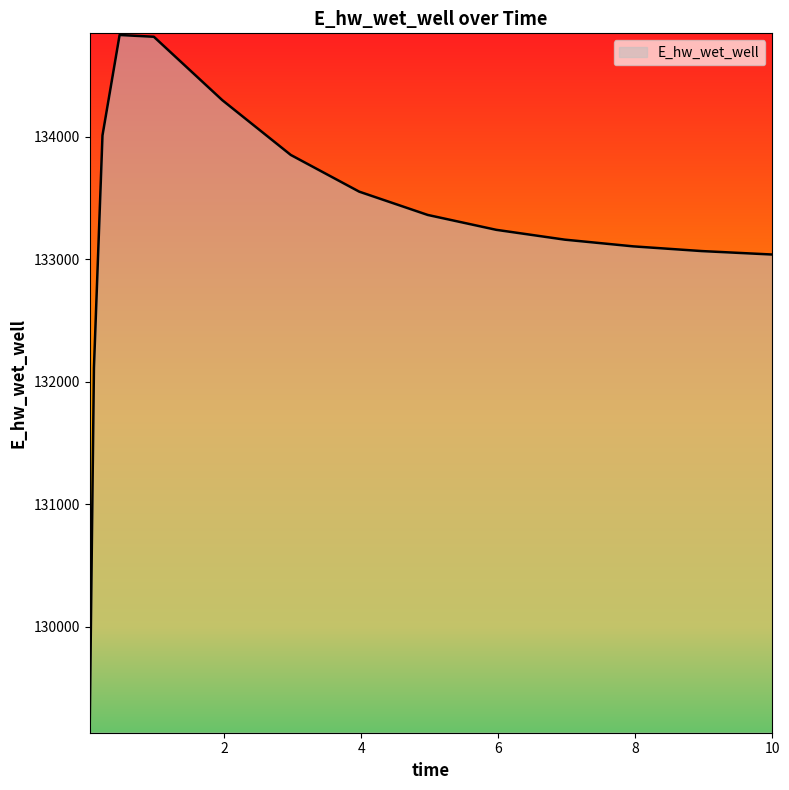

What is the smallest value displayed?

129145.8